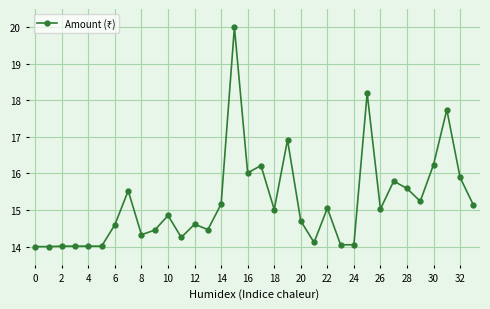

True or false: the data has more than 0 interior local peaks.

True